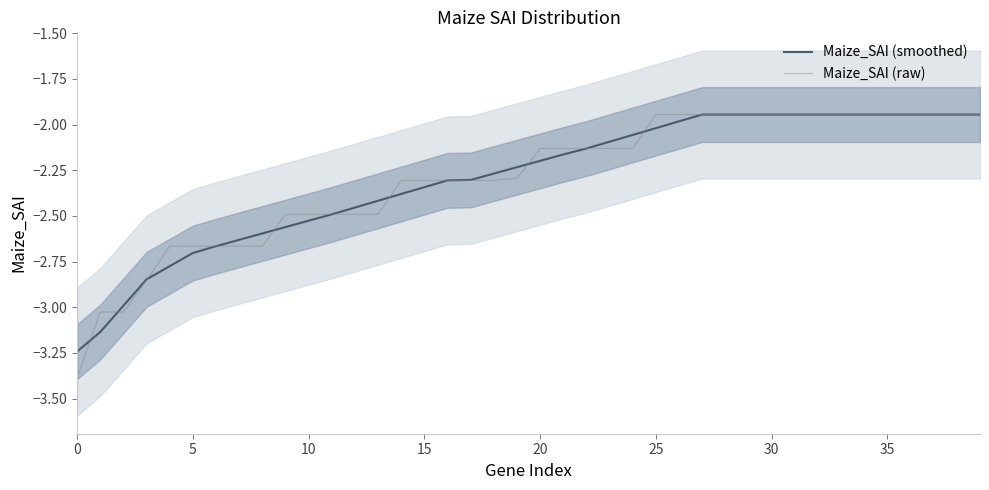

Read the Maize_SAI (raw) value at 26.

-1.9